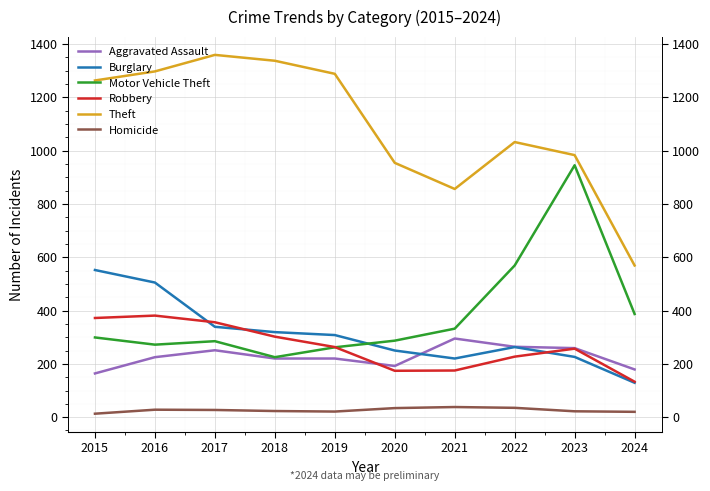

What is the value of the Aggravated Assault point at the 8th from the left?

264